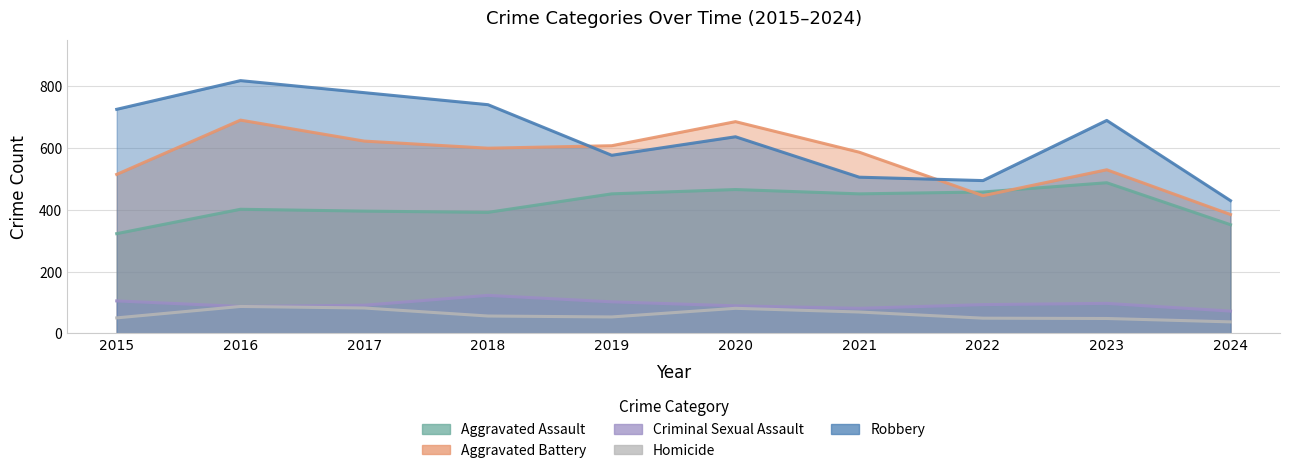

Is it true that Homicide equals 56 at 2018?

True